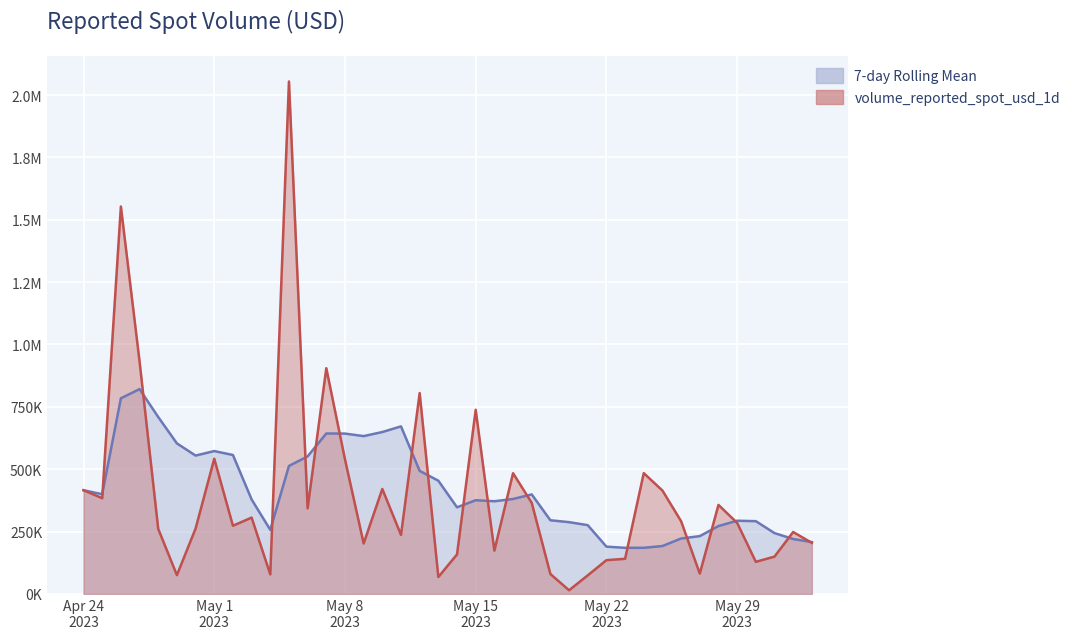

Where is the first local maximum?

2023-04-26